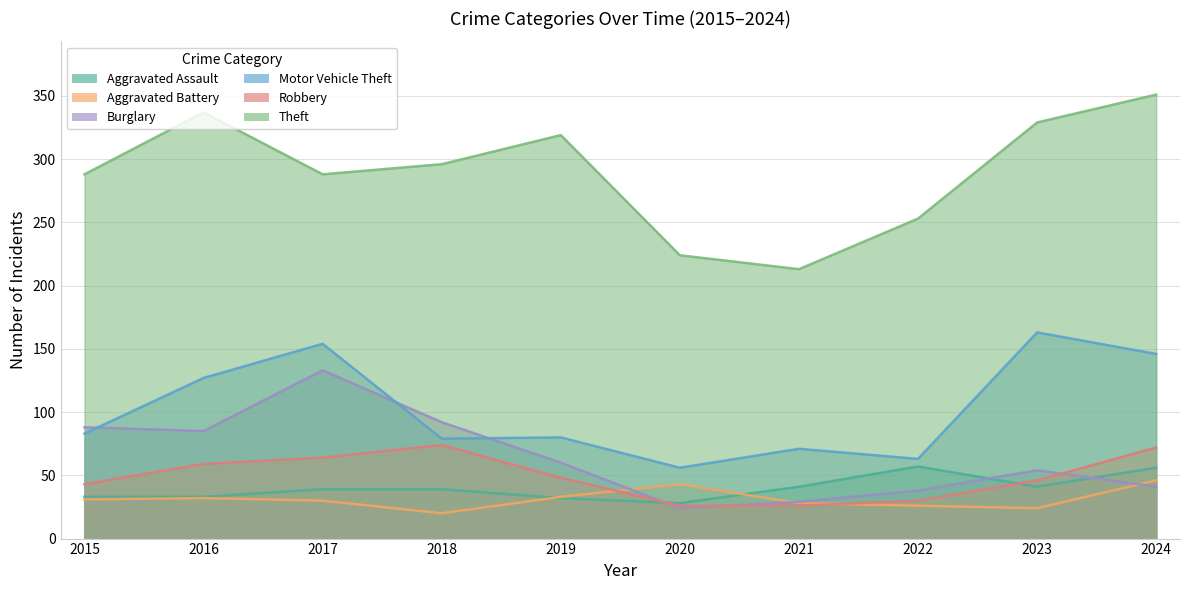

The Motor Vehicle Theft series shows 112 at 2015. True or false?

False